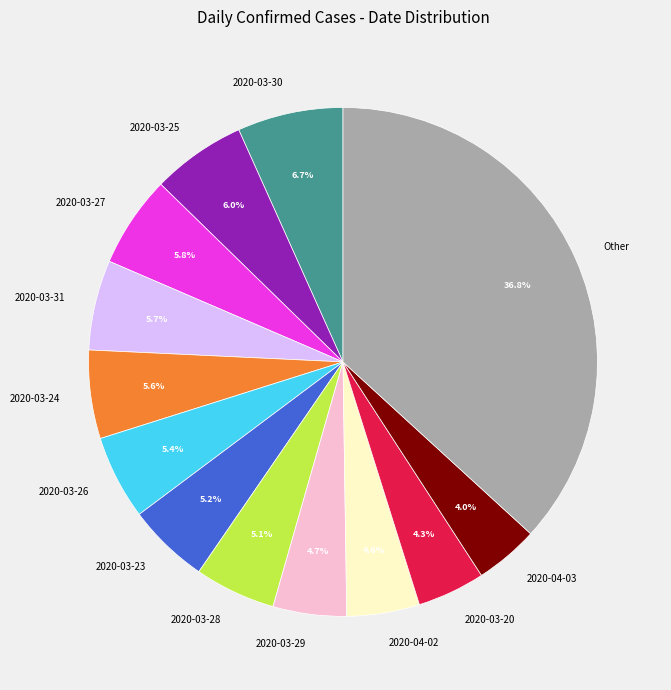

To the nearest percent, what is the difference between the largest and smallest slice percentages?

33%